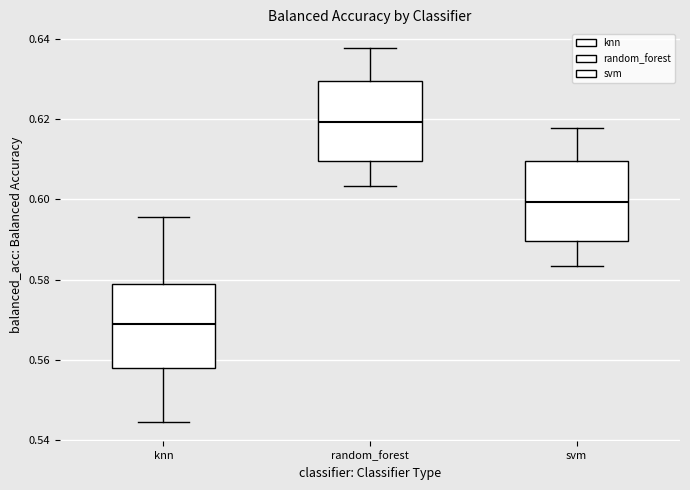

Where is the lower edge of the box for svm on the y-axis? The values are not printed on the chart, so give them approximately, as read against the axis.

0.590